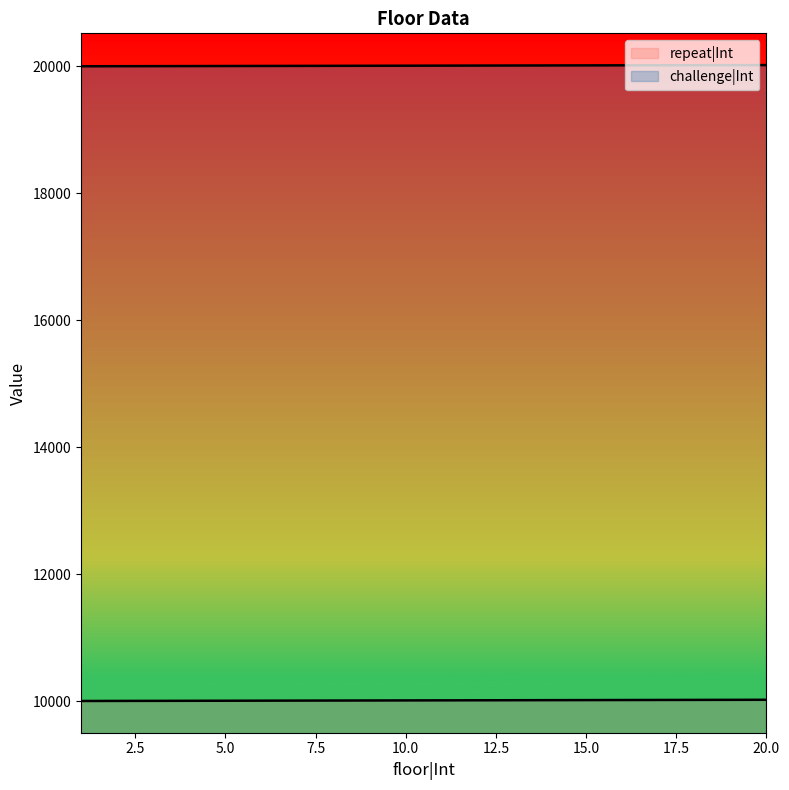

True or false: repeat|Int and challenge|Int cross at least once.

False